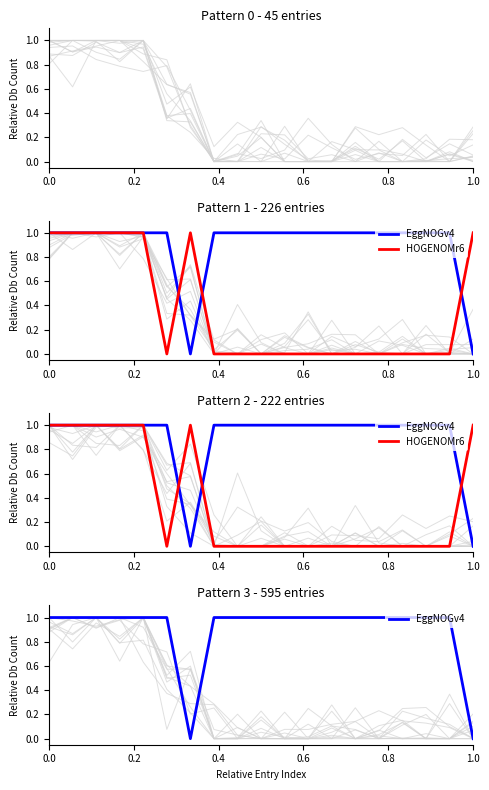

The value of EggNOGv4 at 14 is 1. True or false?

True